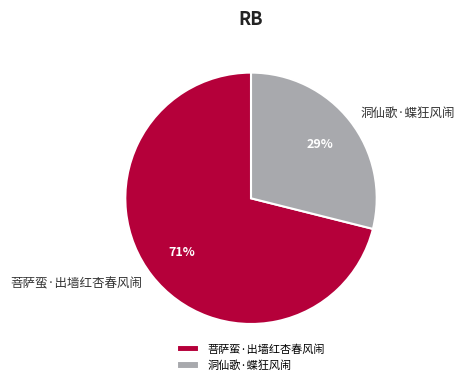

Does 菩萨蛮·出墙红杏春风闹 account for over 50% of the chart?

Yes